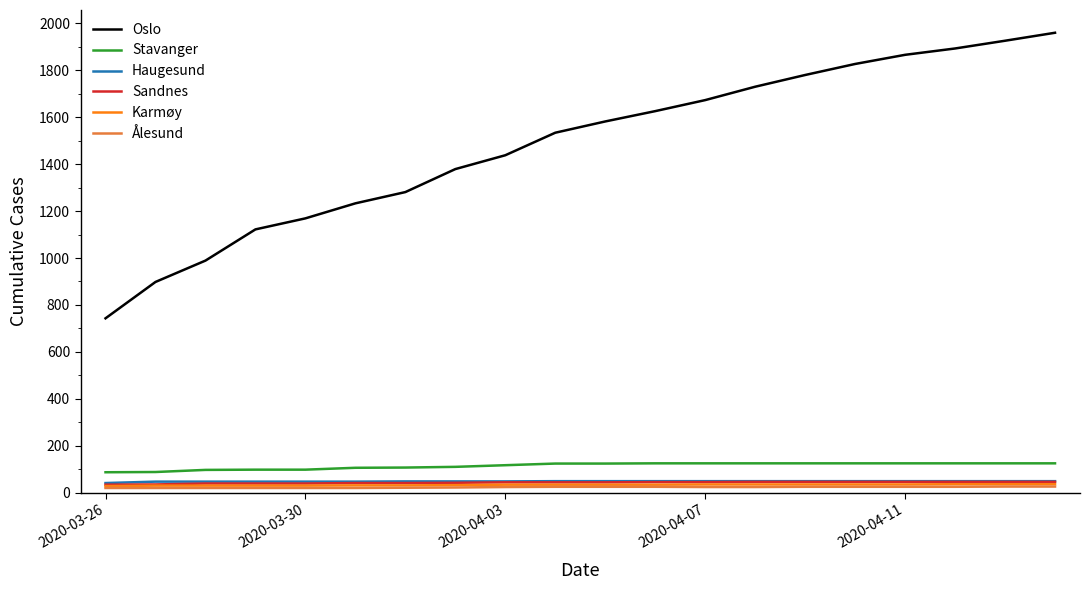

Which series has the largest range (max minus min)?

Oslo